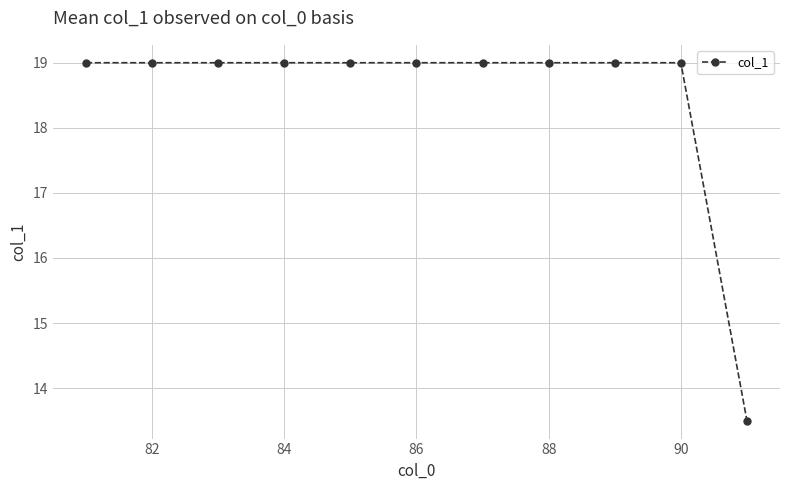

What is the maximum value shown in the chart?

19.0